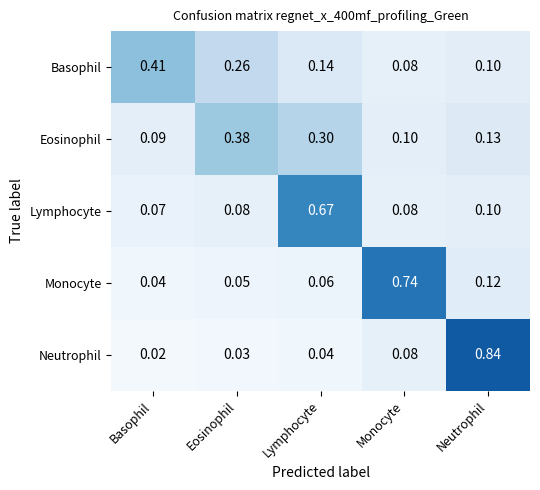

At Eosinophil, list the series in order from largest to smallest.

Eosinophil, Basophil, Lymphocyte, Monocyte, Neutrophil